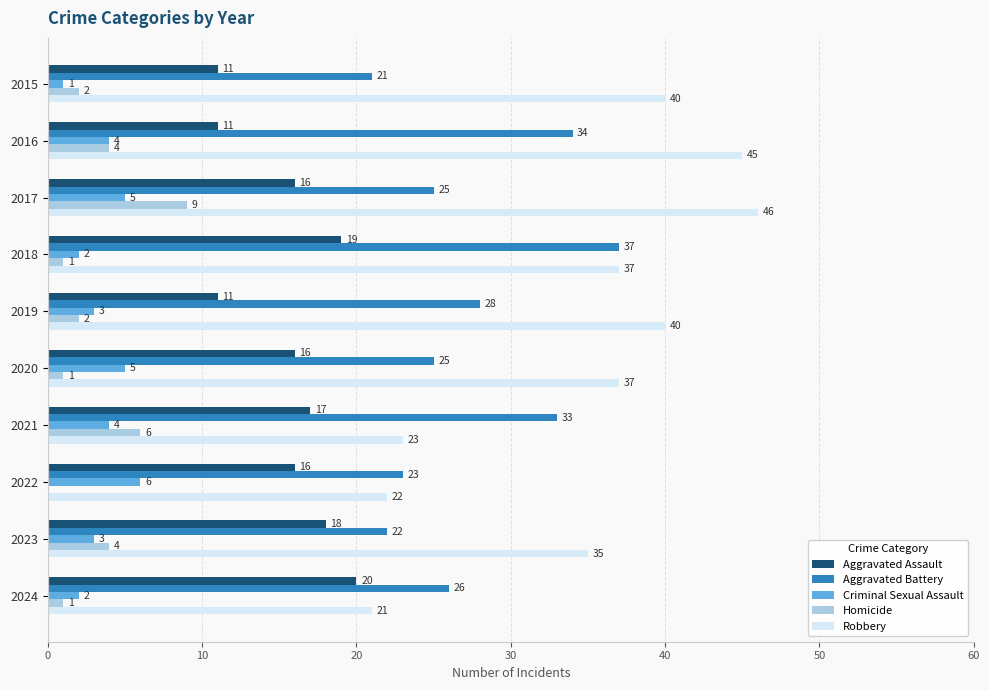

The Aggravated Battery series shows 45 at 2021. True or false?

False